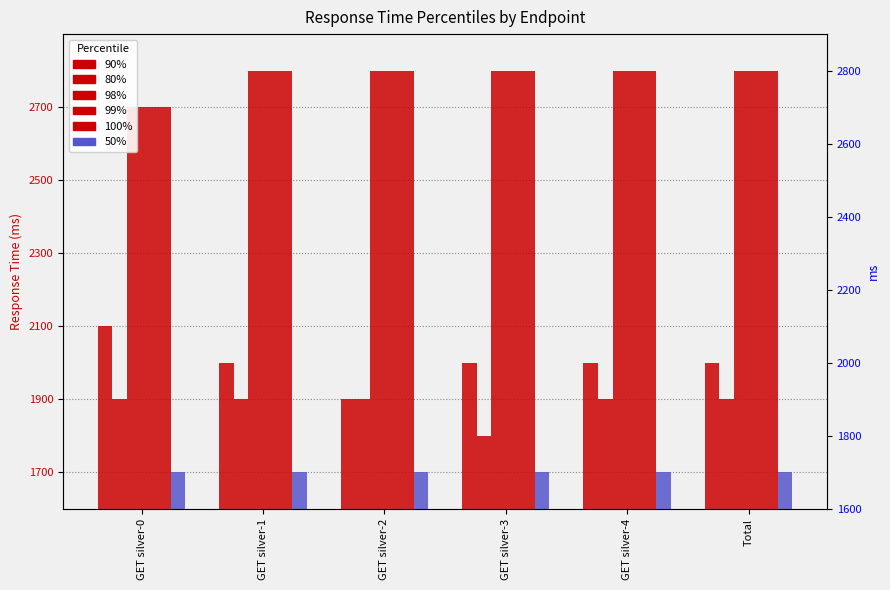

Which series changed the most between GET silver-1 and GET silver-3?

80%